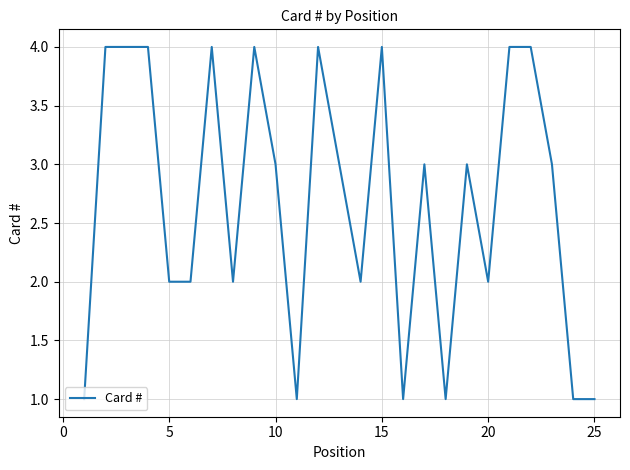

Reading left to right, list all the values displayed in this chart.

1	4	4	4	2	2	4	2	4	3	1	4	3	2	4	1	3	1	3	2	4	4	3	1	1